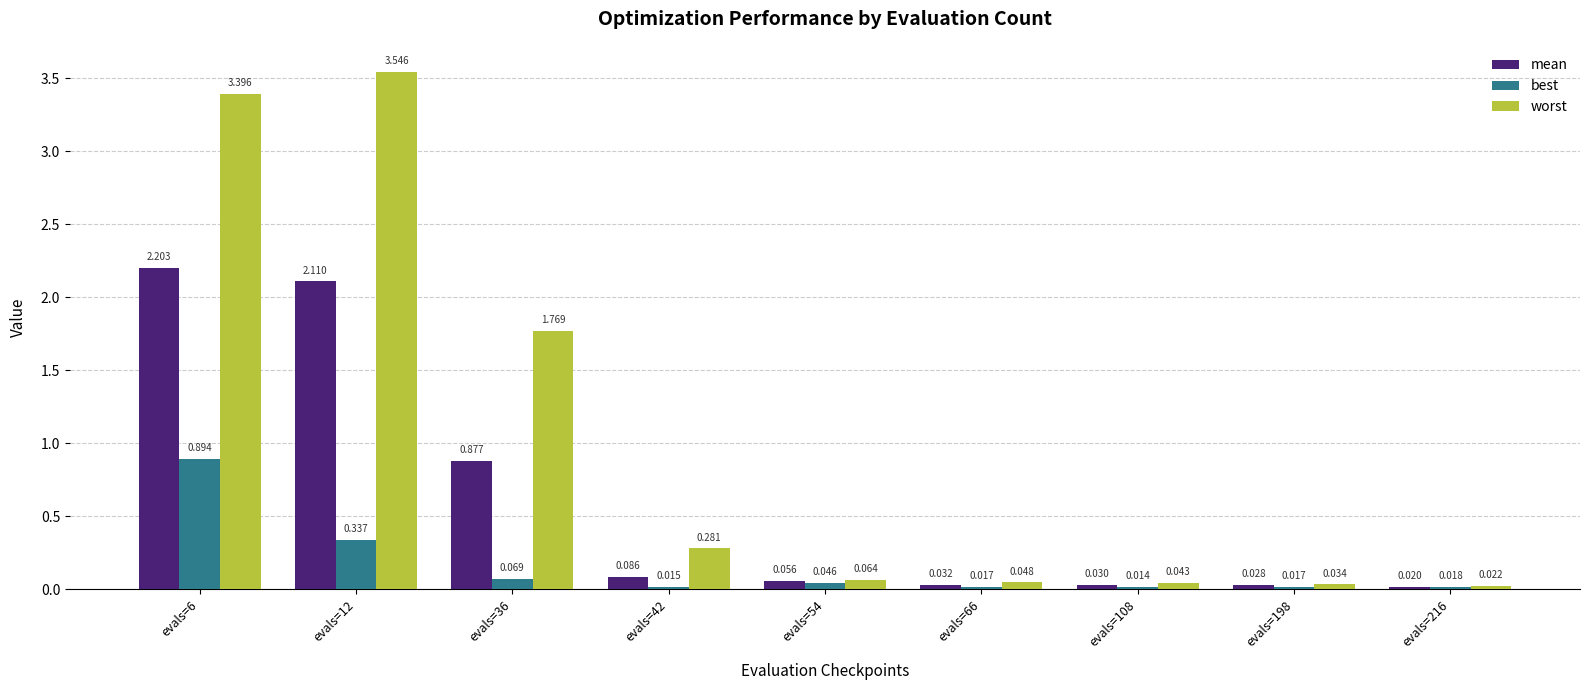

At which label does best reach its minimum?

evals=108